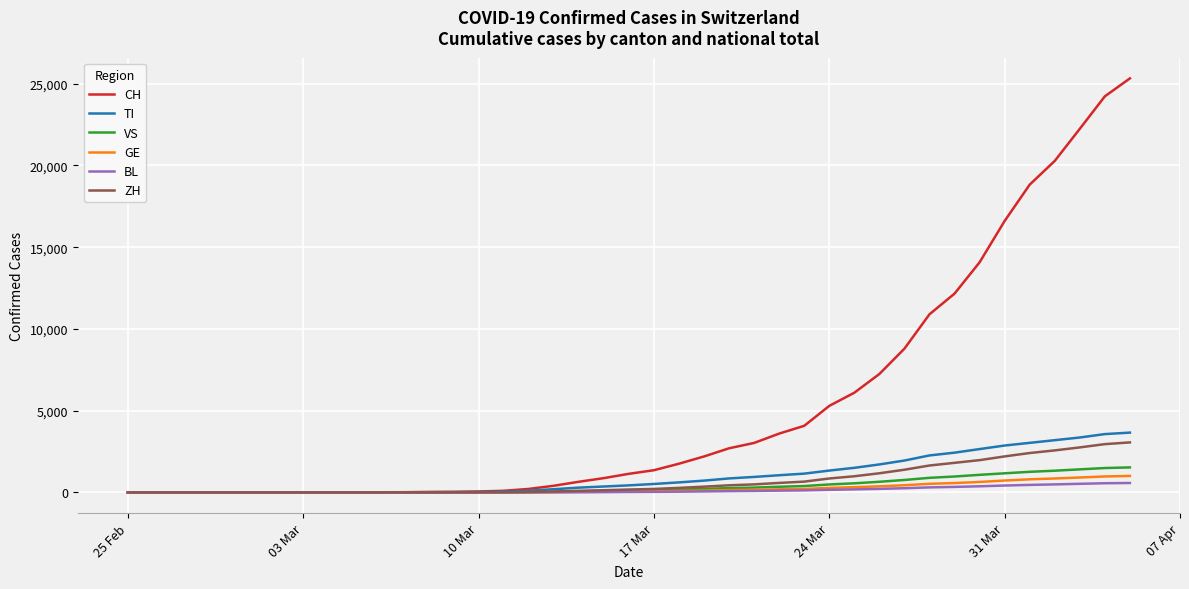

What is the maximum value shown in the chart?

25326